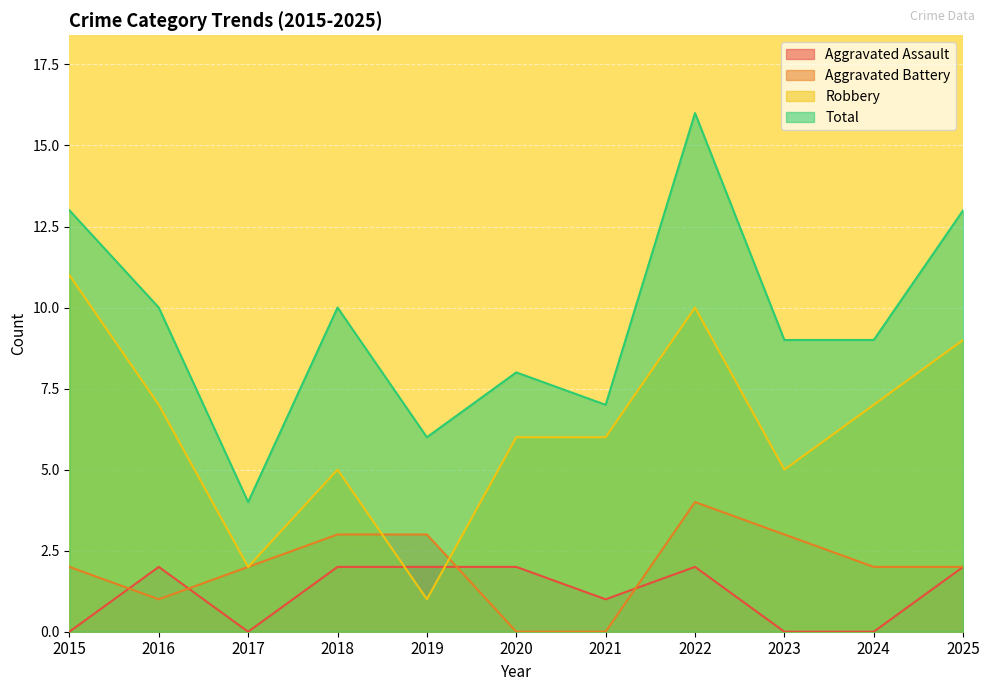

Between 2018 and 2019, which series saw the biggest shift?

Robbery